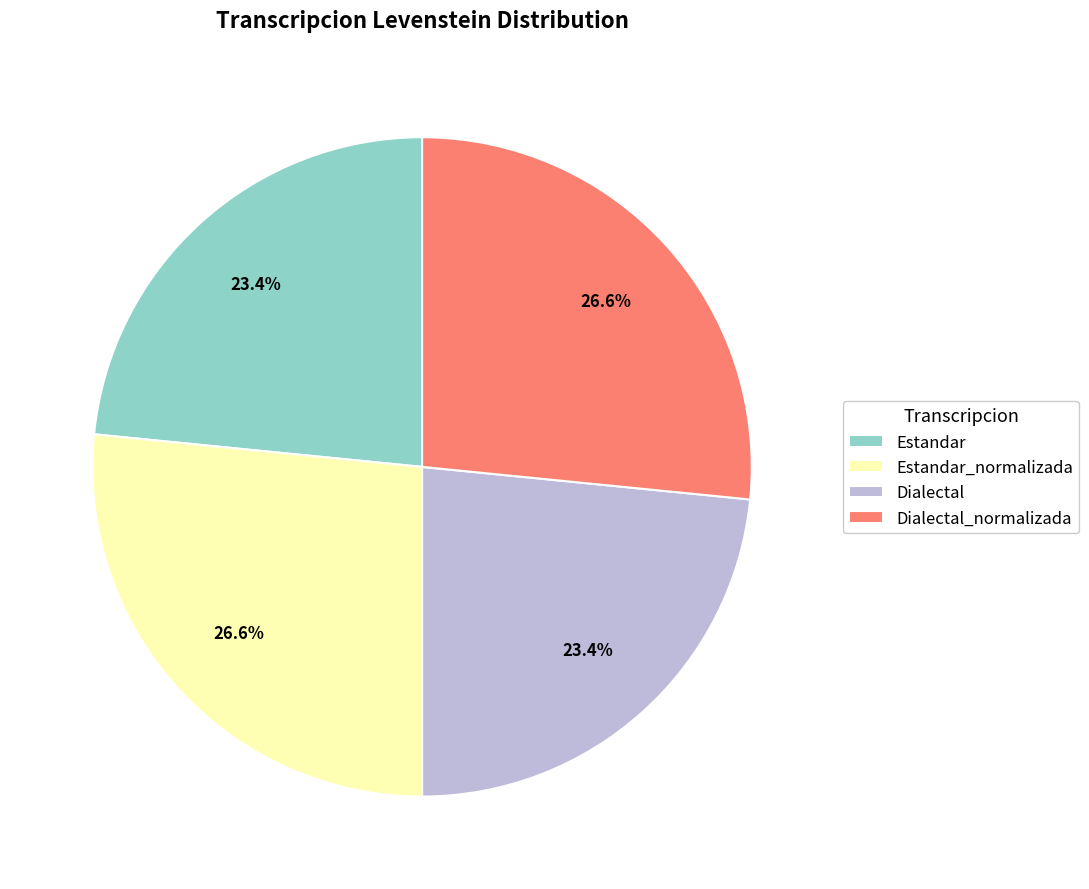

Combined, what portion of the pie is Estandar_normalizada and Dialectal?

50.0%